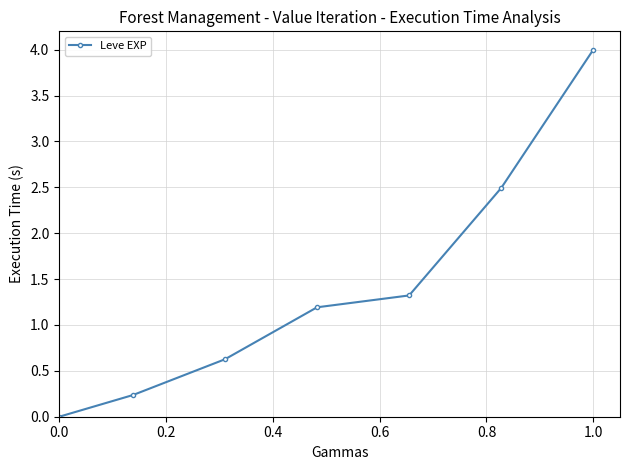

Reading right to left, transcribe all the data shown in this chart.

4.0	2.5	1.3	1.2	0.6	0.2	0.0